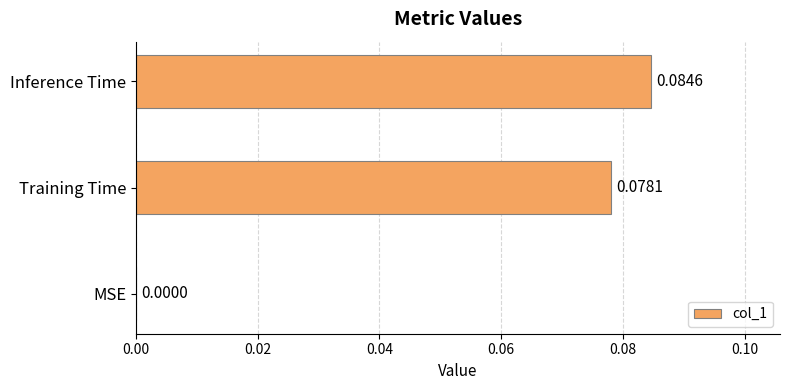

At which label is the value closest to 0?

MSE